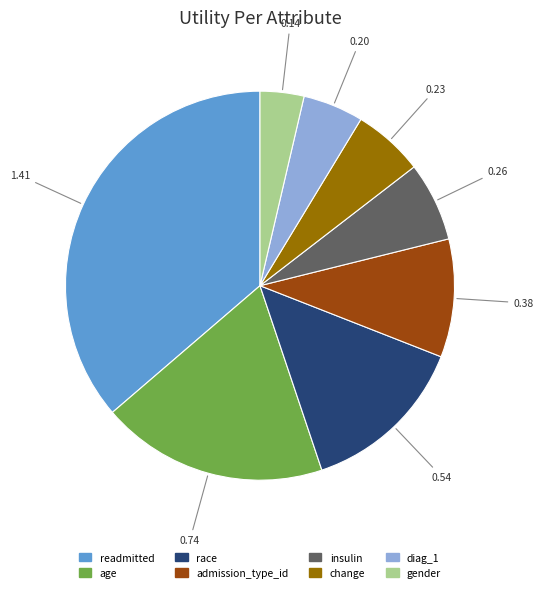

Combined, do diag_1 and insulin account for over 50%?

No